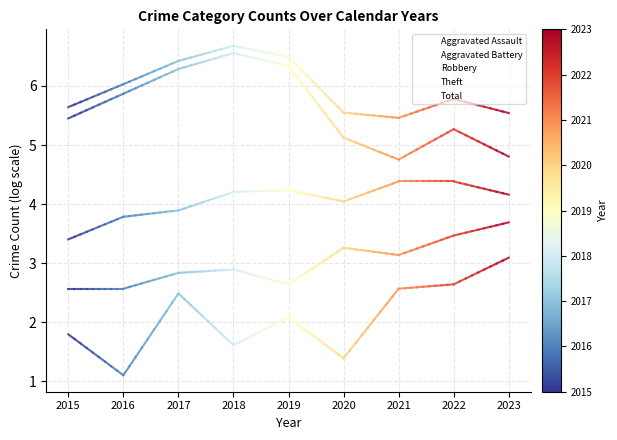

At how many categories does at least one series exceed 1?

9